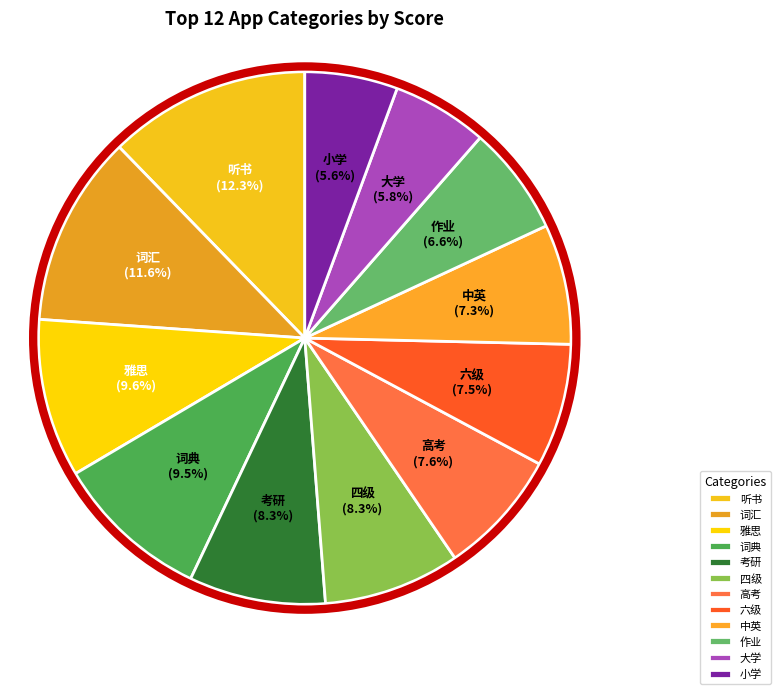

Which has a higher value, 大学 or 考研?

考研